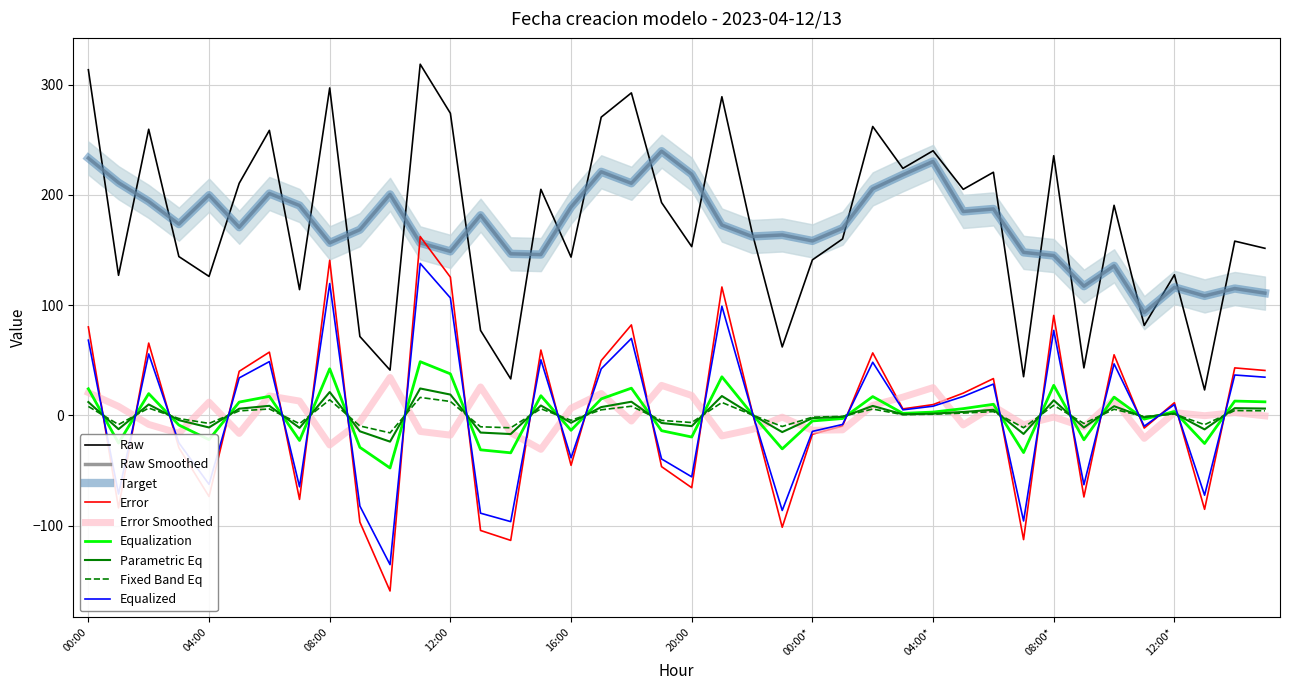

What is the sum of all values?

6937.5